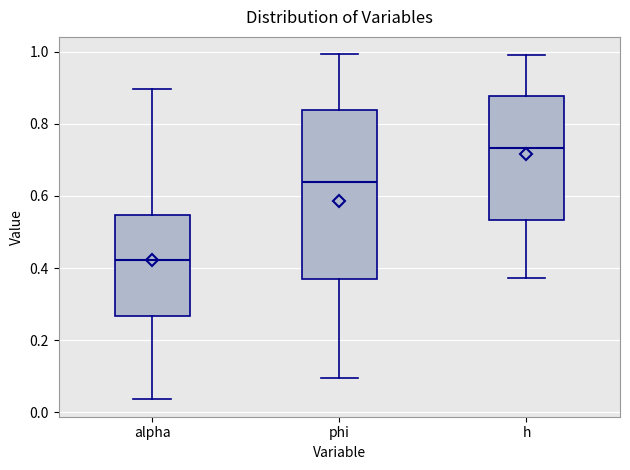

Comparing the boxes themselves (not the whiskers), which one is the tallest?

phi